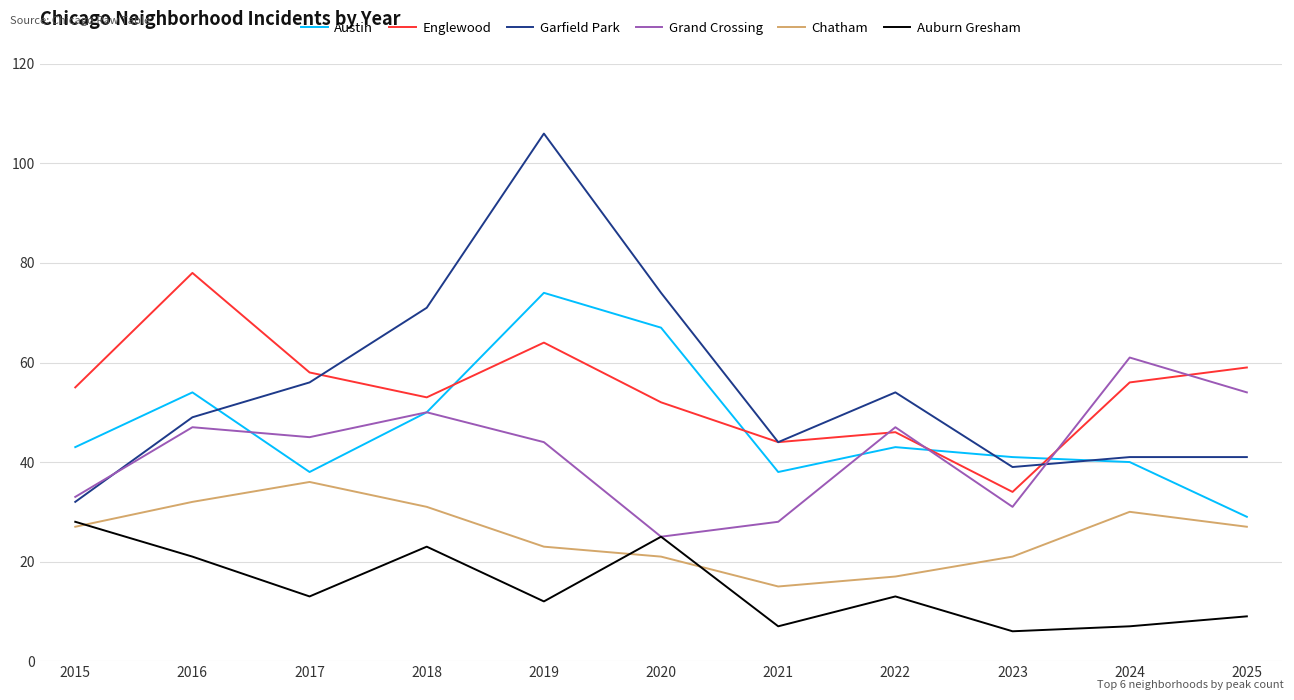

True or false: Englewood has more than 0 points higher than both neighbors.

True